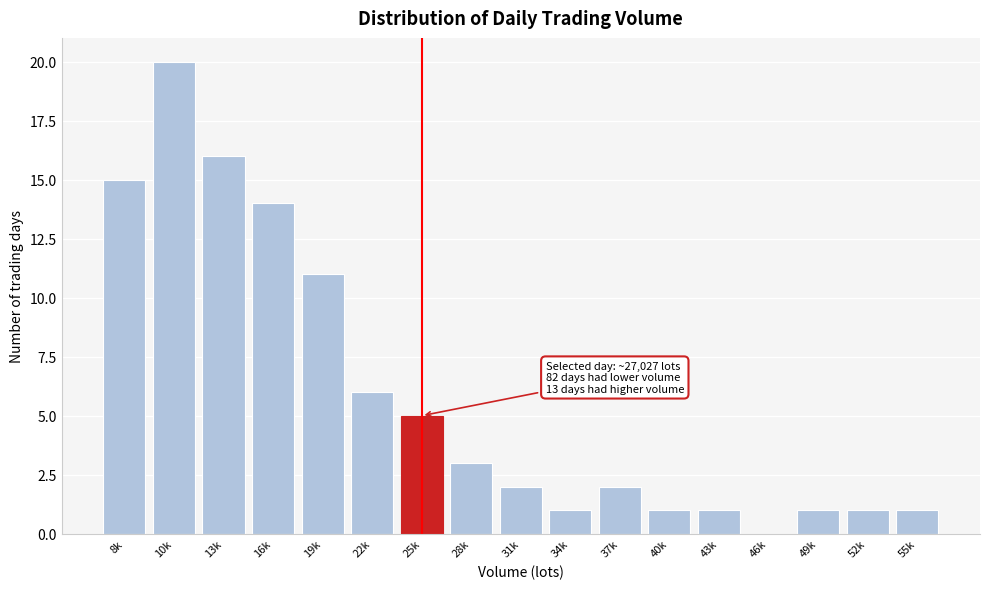

Reading left to right, list all the values displayed in this chart.

8k=15	10k=20	13k=16	16k=14	19k=11	22k=6	25k=5	28k=3	31k=2	34k=1	37k=2	40k=1	43k=1	46k=0	49k=1	52k=1	55k=1